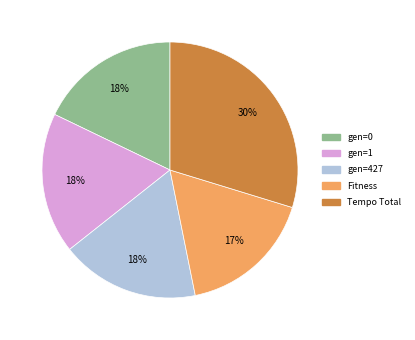

Which has a higher value, Tempo Total or gen=0?

Tempo Total